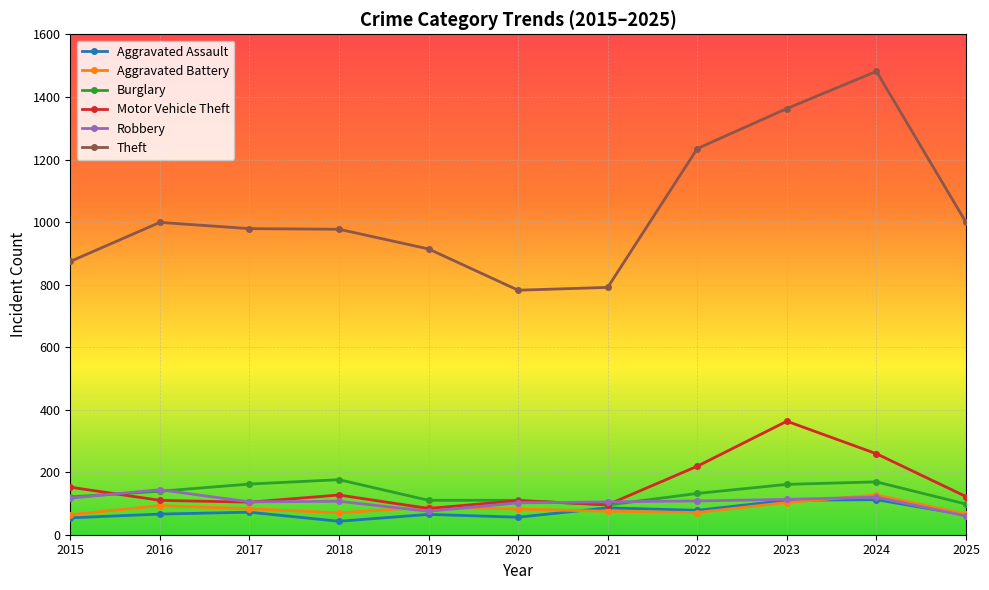

How many distinct data groups are displayed?

6